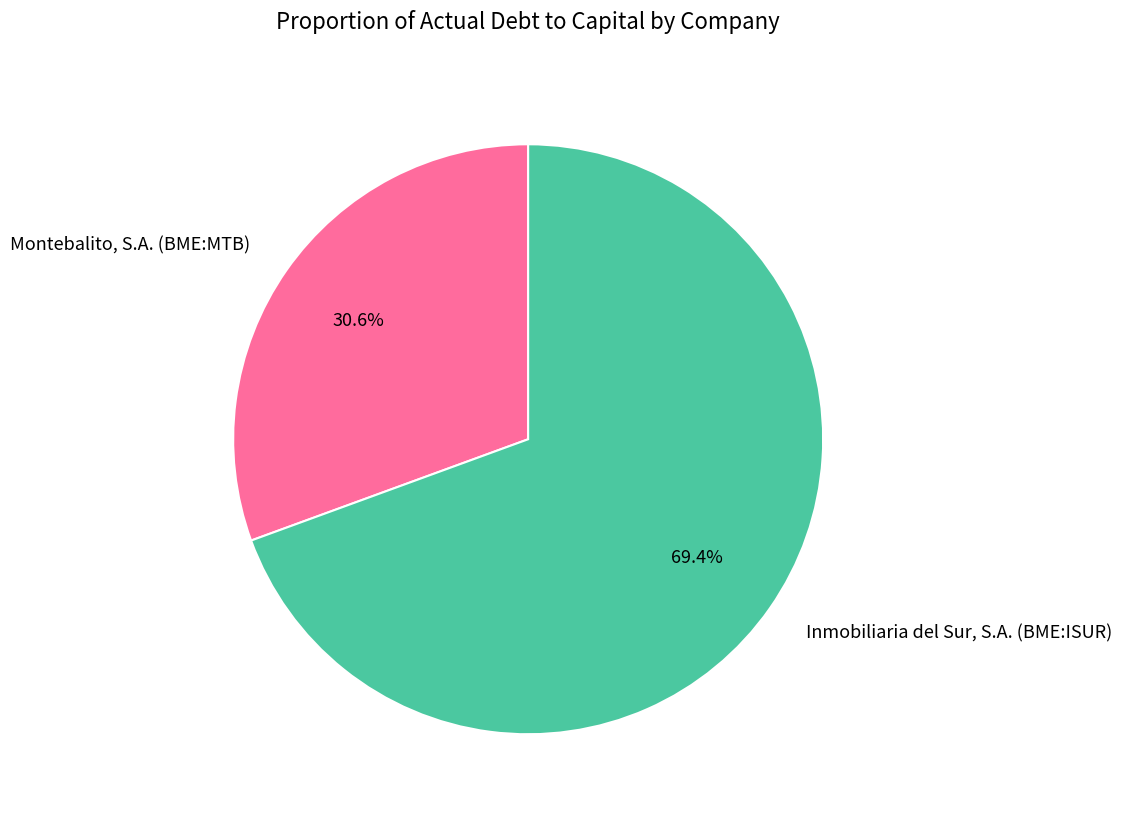

To the nearest percent, what is the difference between the largest and smallest slice percentages?

39%